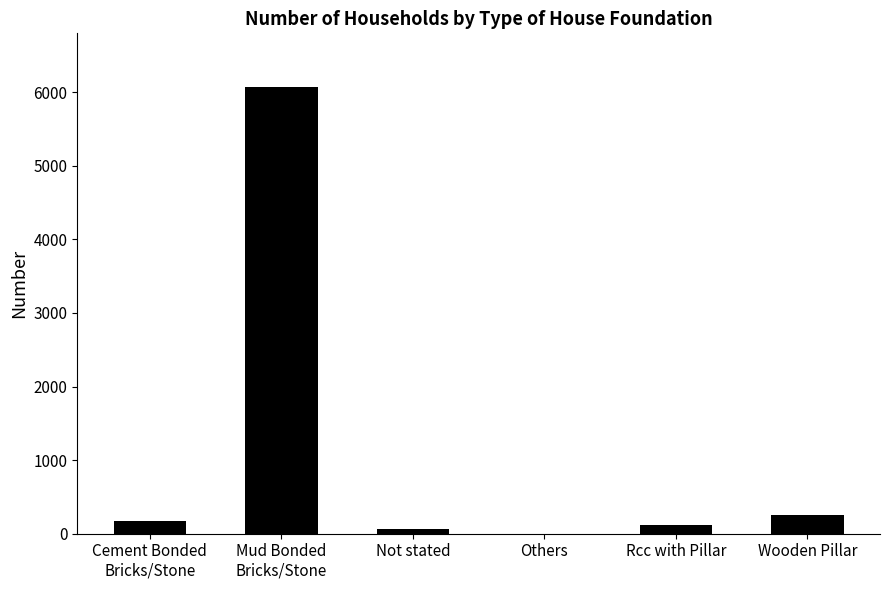

The value at Not stated is 63. True or false?

True